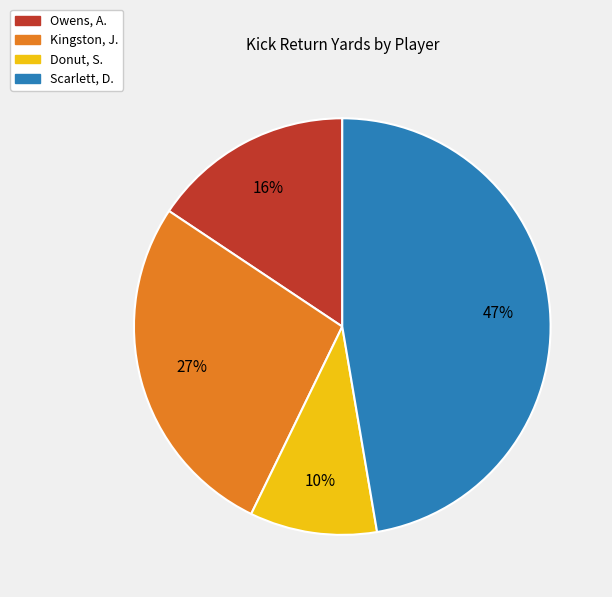

Combined, do Owens, A. and Scarlett, D. account for over 50%?

Yes